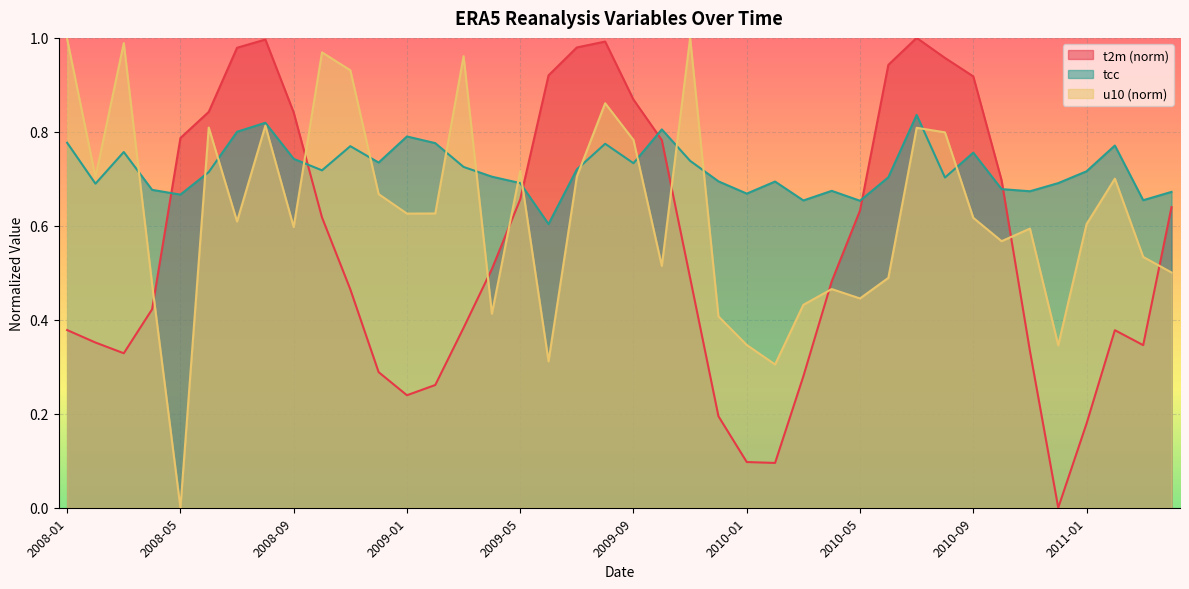

True or false: u10 has a value of 1.0 at 2009-01.

False